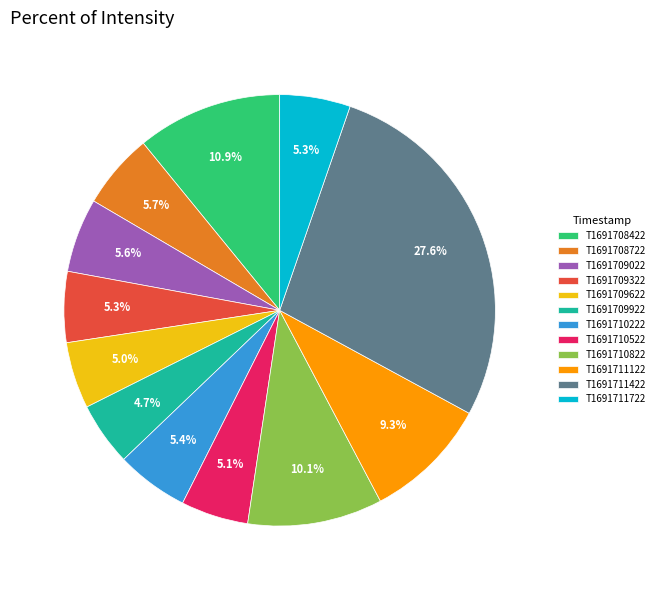

Which category has the biggest portion of the pie?

T1691711422